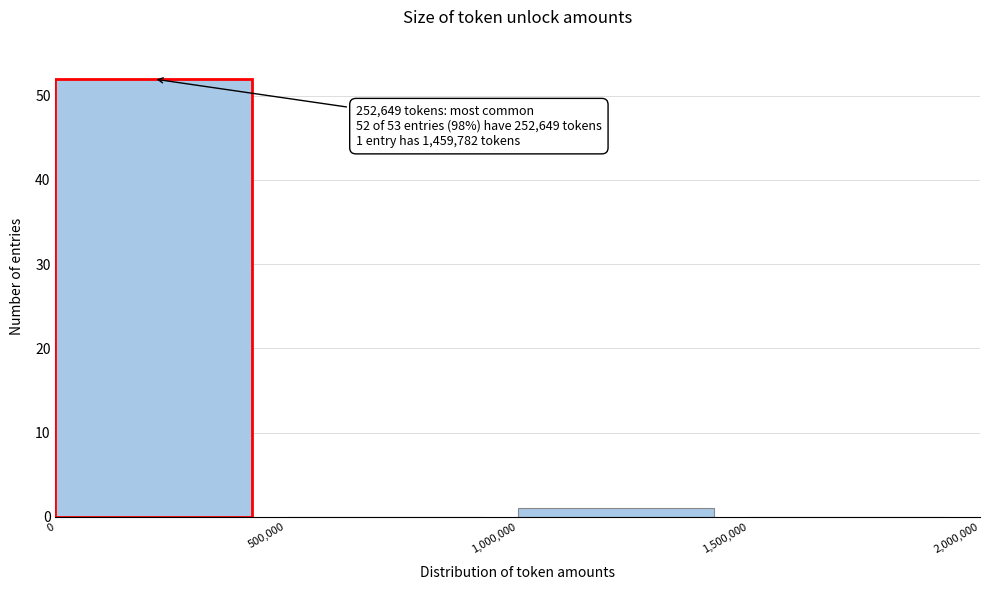

Which range on the x-axis has the tallest bar?

0 to 500,000